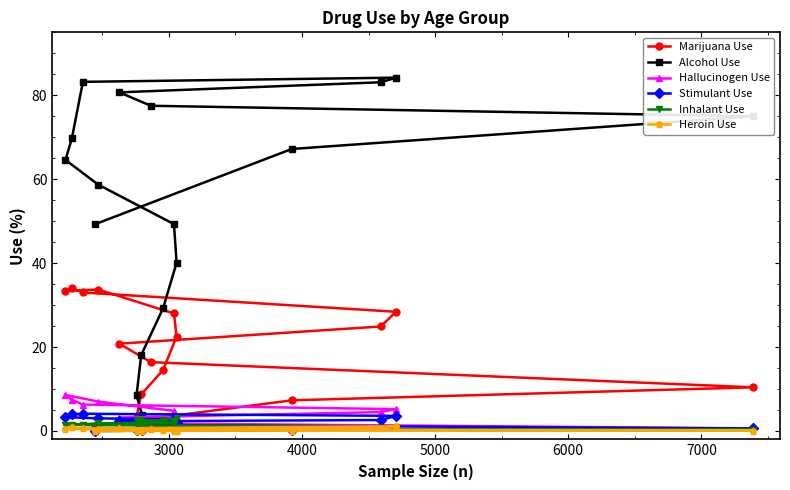

At how many categories does at least one series exceed 61?

9